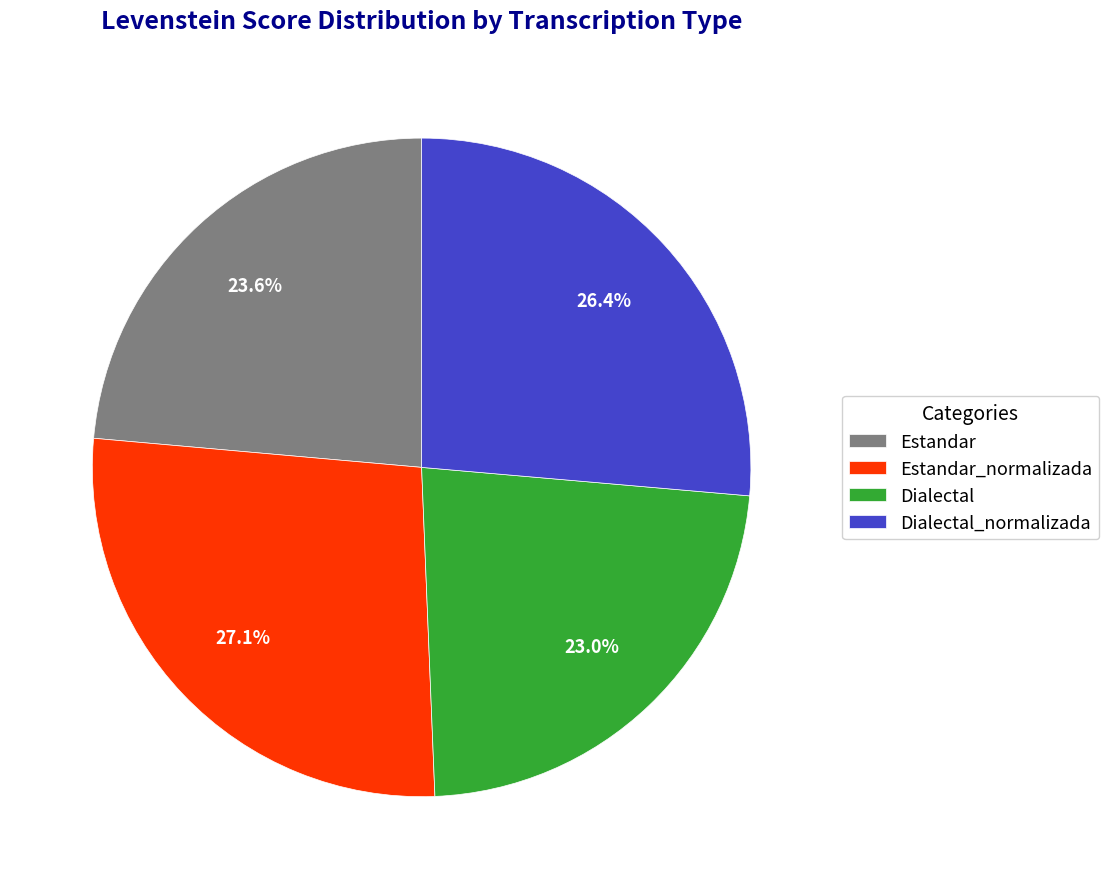

Which has a higher value, Dialectal or Estandar_normalizada?

Estandar_normalizada